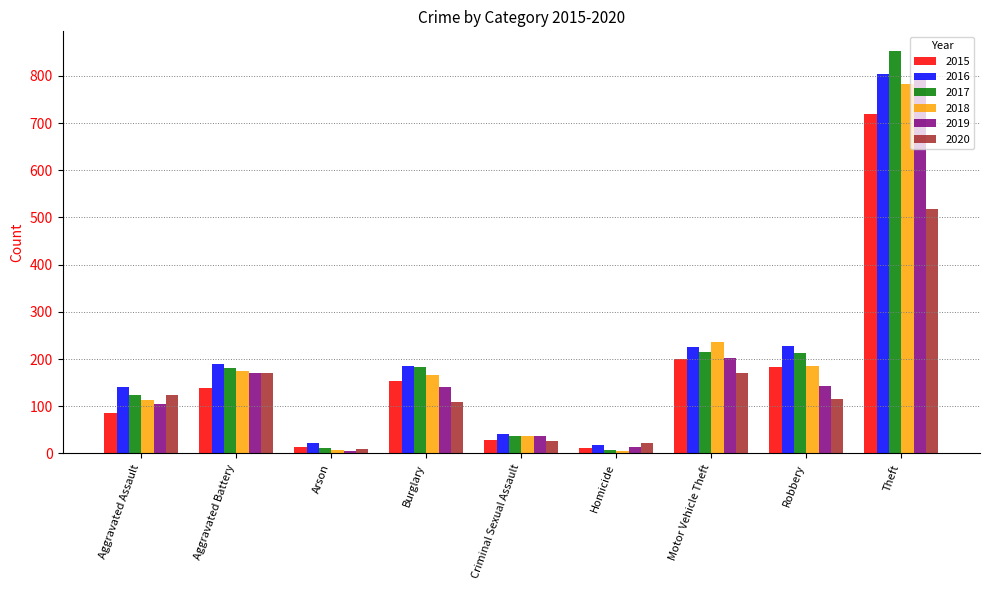

What is the sum of the 2017 values at Criminal Sexual Assault and Burglary?

220